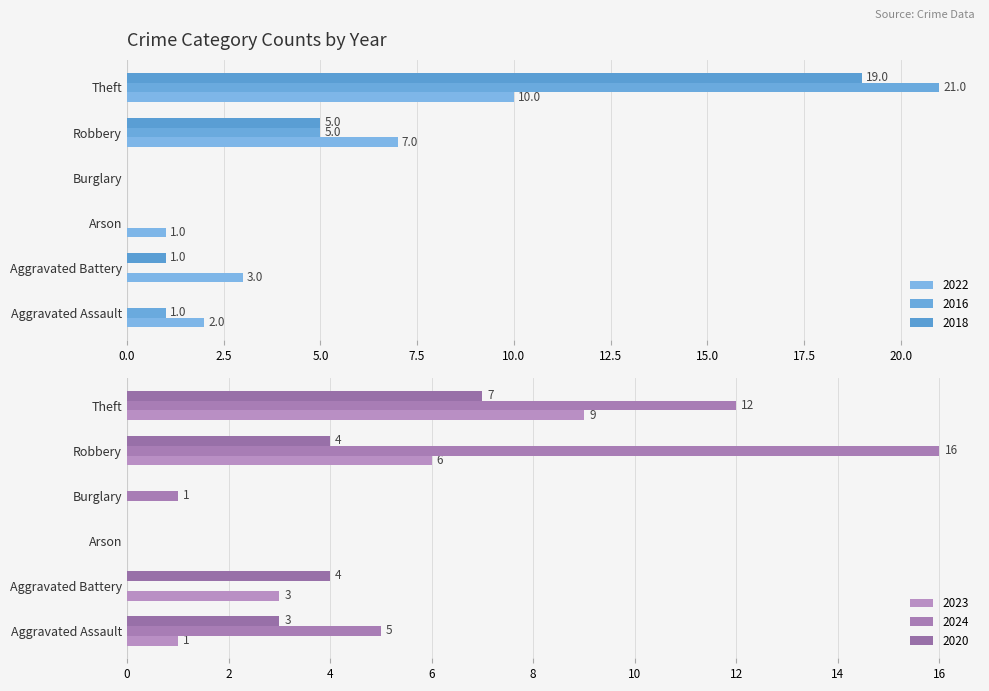

What is the difference between the 2024 values at Arson and Aggravated Assault?

5